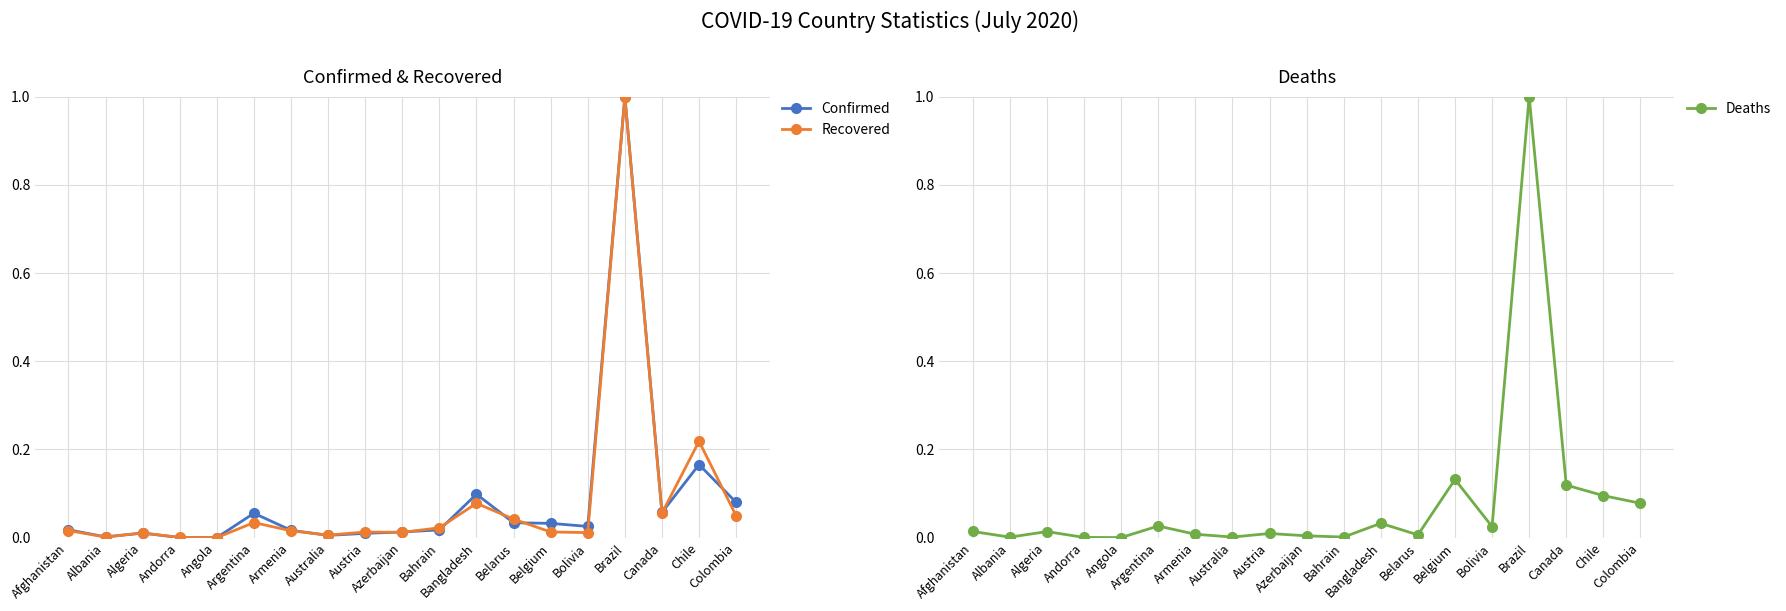

List the labels in order of Recovered value, smallest first.

Angola, Andorra, Albania, Australia, Algeria, Bolivia, Azerbaijan, Austria, Belgium, Armenia, Afghanistan, Bahrain, Argentina, Belarus, Colombia, Canada, Bangladesh, Chile, Brazil